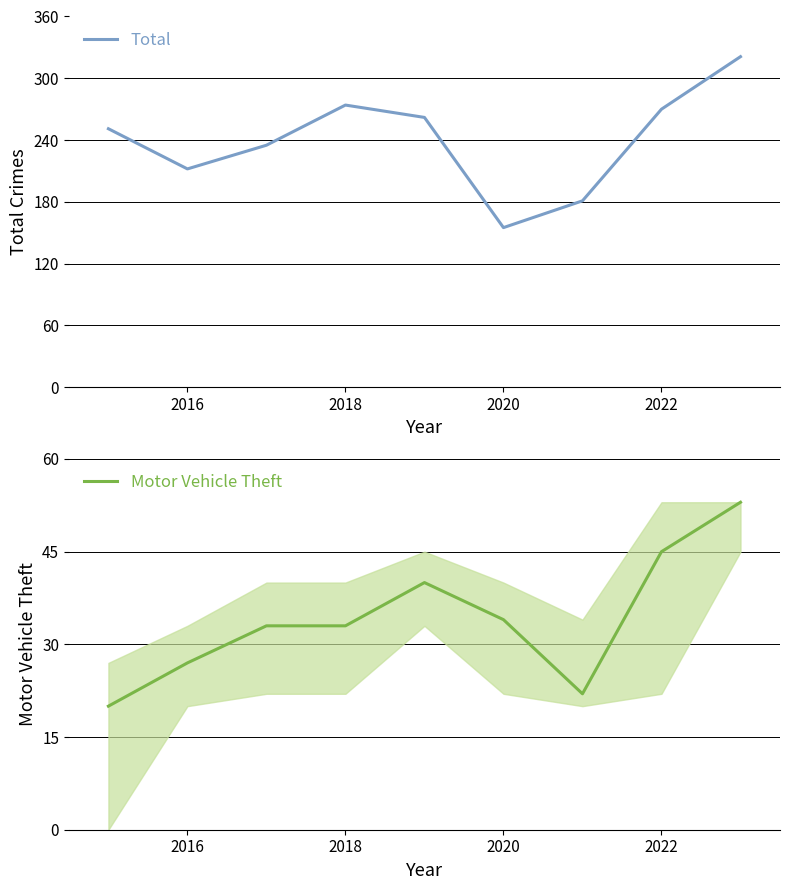

The Total series shows 370 at 2018. True or false?

False